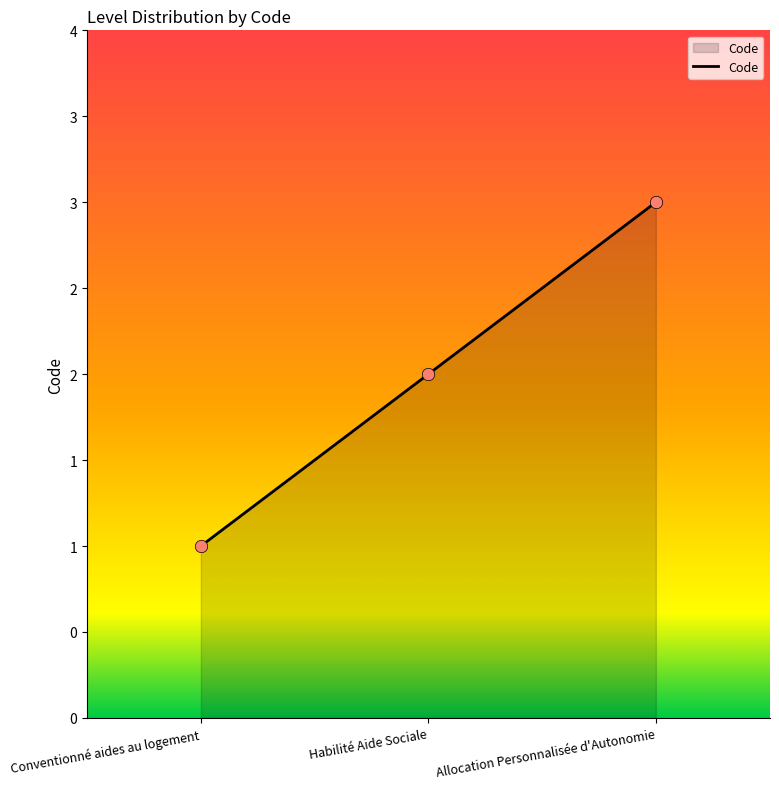

What is the change in value from Conventionné aides au logement to Habilité Aide Sociale?

+1